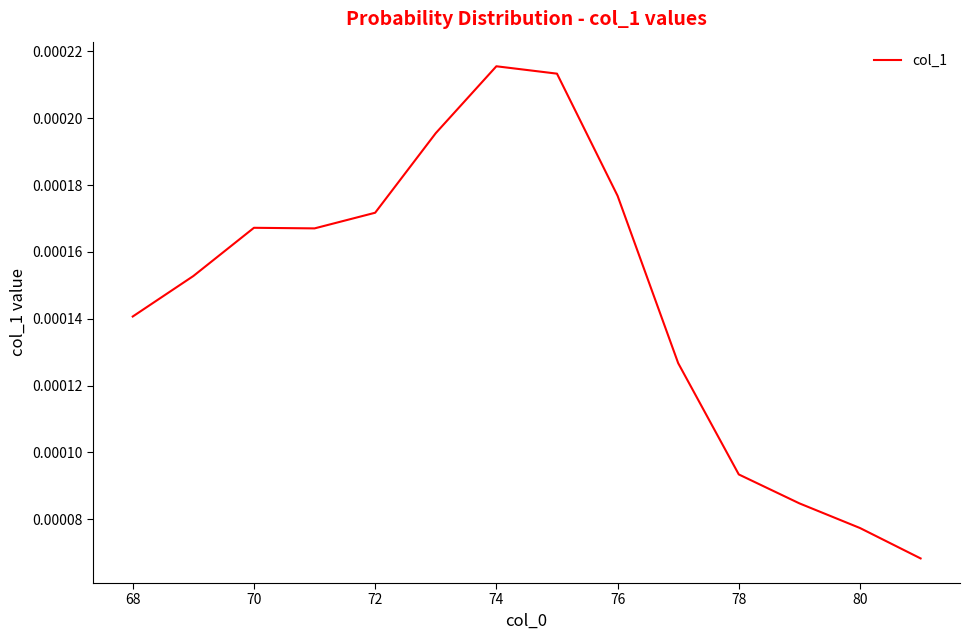

How many lines are shown in the chart?

1